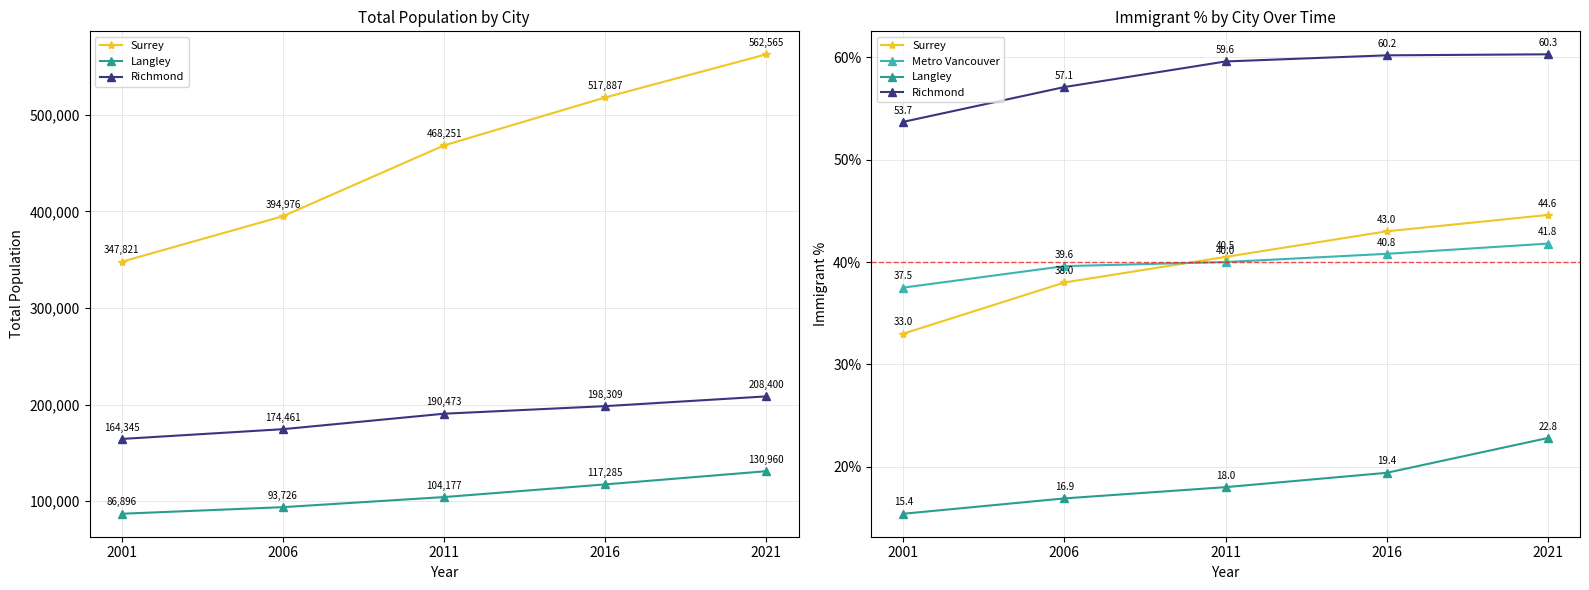

How many data points in Richmond are above 59?

3